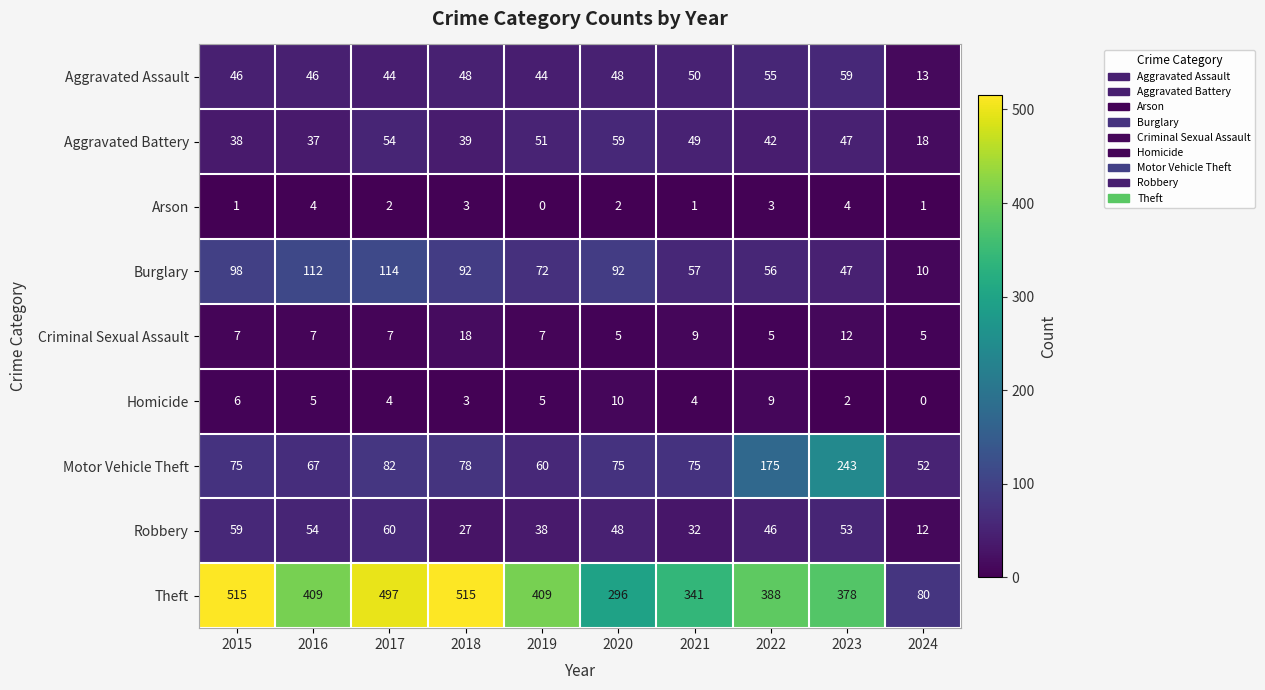

How many positive values does the Arson series have?

9